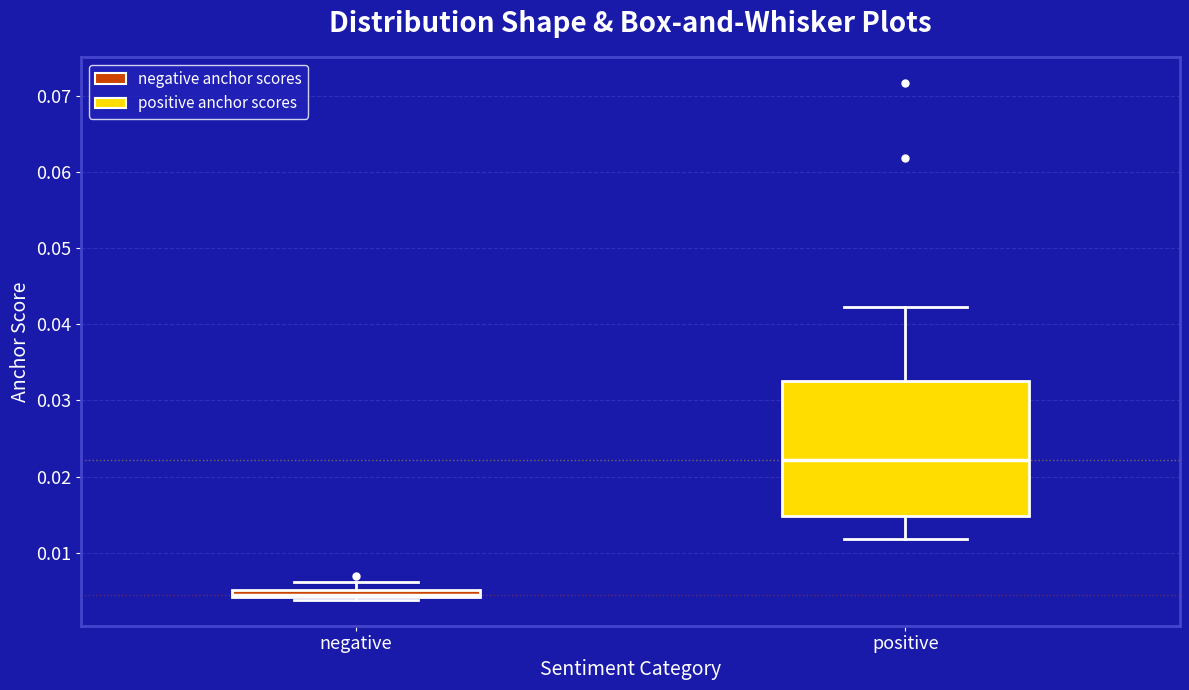

Which box has the lowest median line?

negative